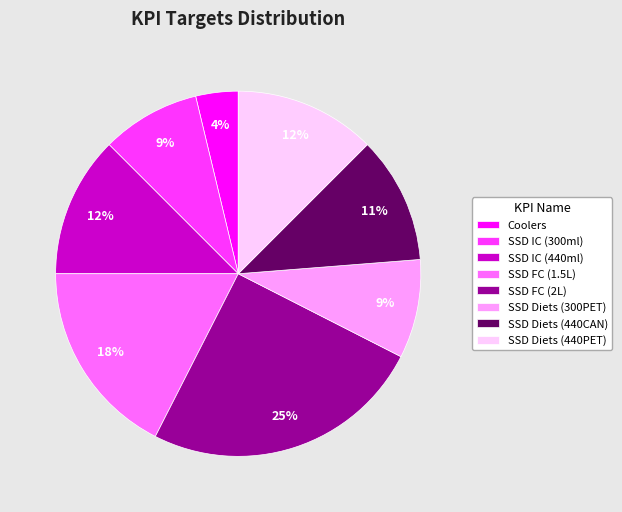

To the nearest percent, what is the combined percentage of SSD Diets (440CAN) and SSD FC (2L)?

36%